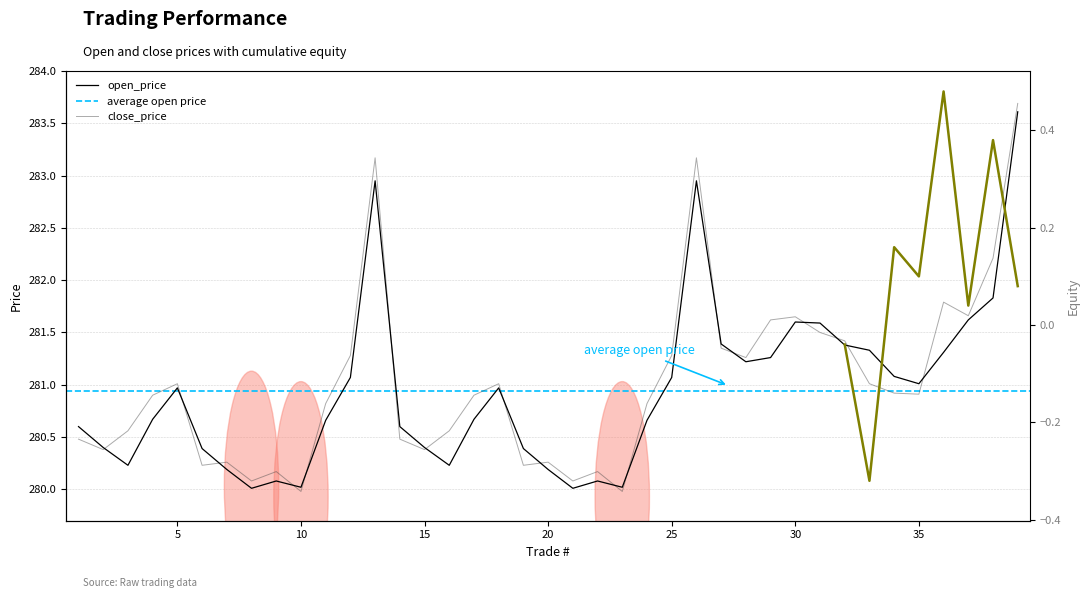

Where is the first local minimum for close_price?

2